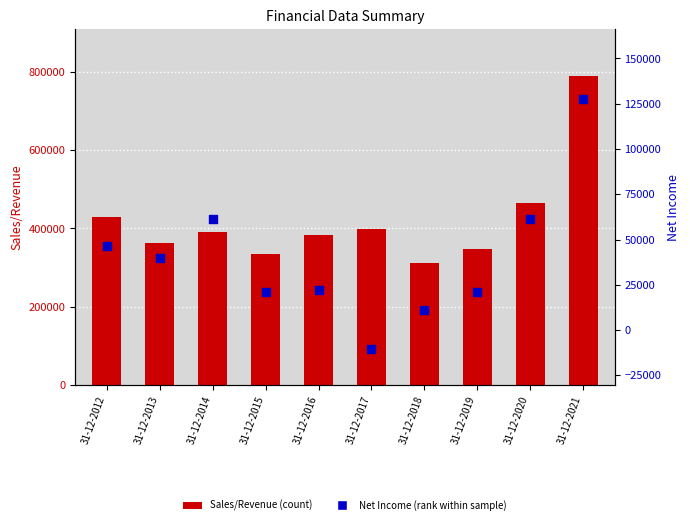

Which series contains the lowest Y value?

Net Income (percentile rank)